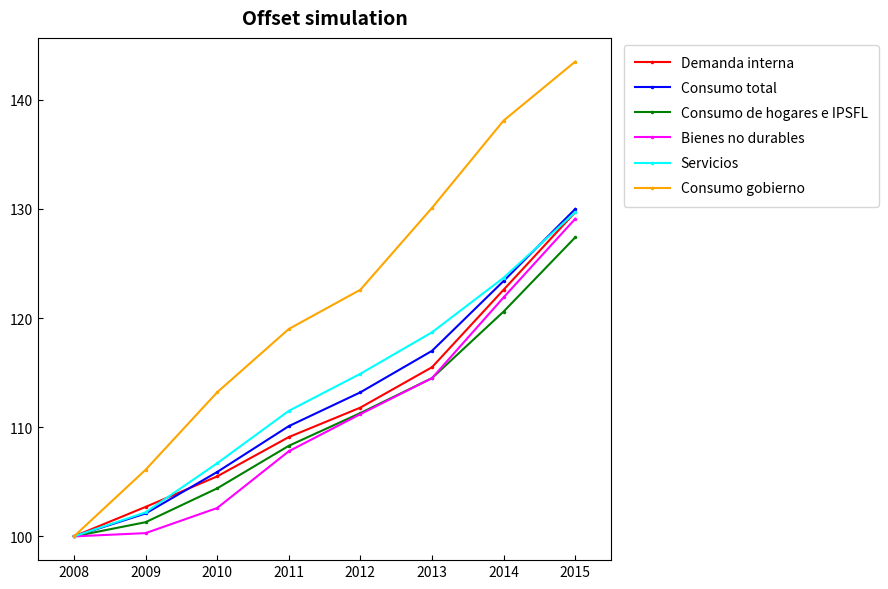

Which series has the widest spread of values?

Consumo gobierno